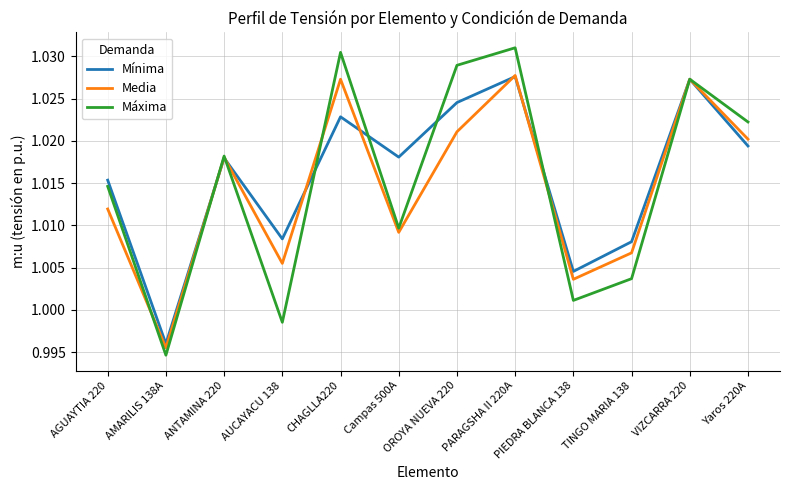

The value of Máxima at Yaros 220A is 1.4. True or false?

False